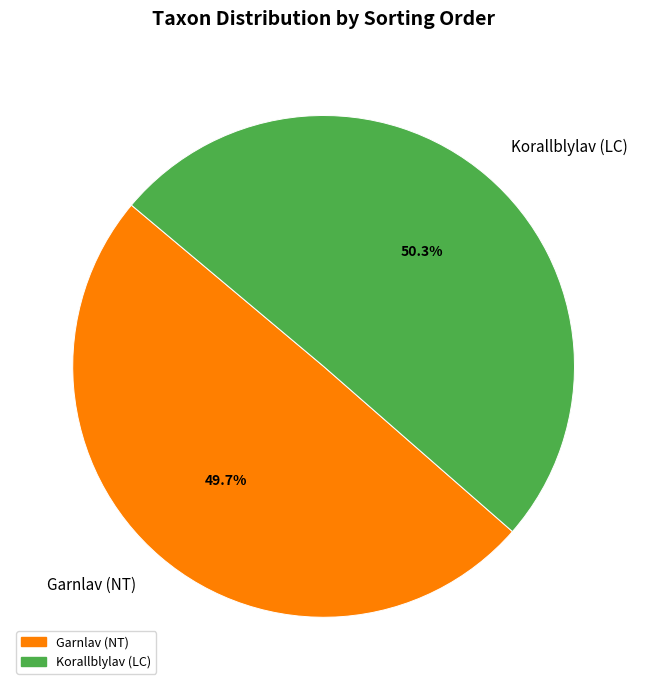

How many slices are in this pie chart?

2